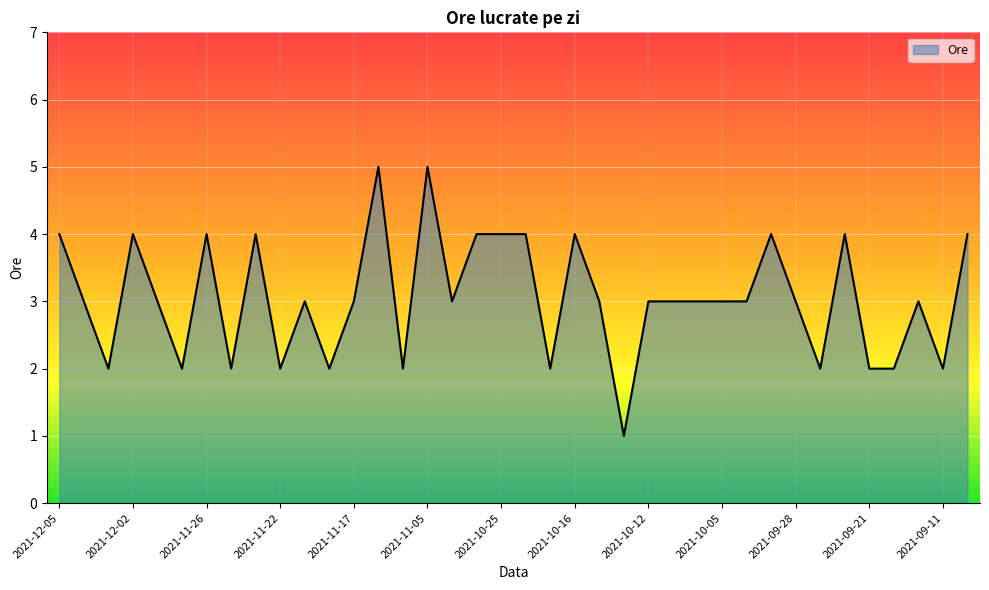

What is the maximum value shown in the chart?

5